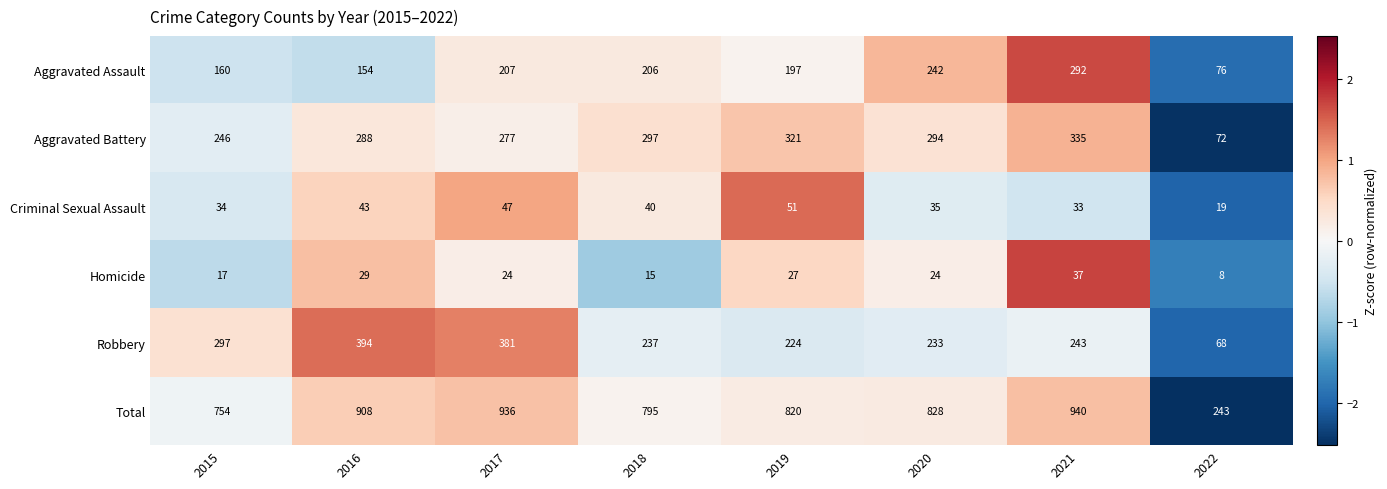

At which category is the sum across all series the highest?

2021